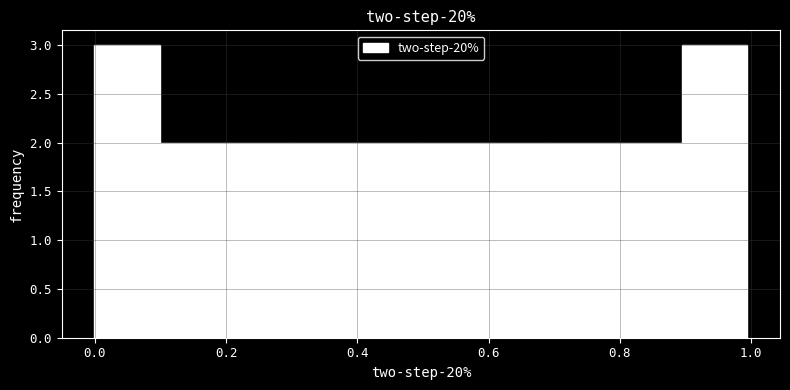

Reading left to right, transcribe this chart: for each bar, give the range it covers on the x-axis and its height. Neither the bar edges nor the heights are printed on the chart, so give them approximately, as read against the axes.

0.0 to 0.1: 3
0.1 to 0.2: 2
0.2 to 0.3: 2
0.3 to 0.4: 2
0.4 to 0.5: 2
0.5 to 0.6: 2
0.6 to 0.7: 2
0.7 to 0.8: 2
0.8 to 0.9: 2
0.9 to 1.0: 3